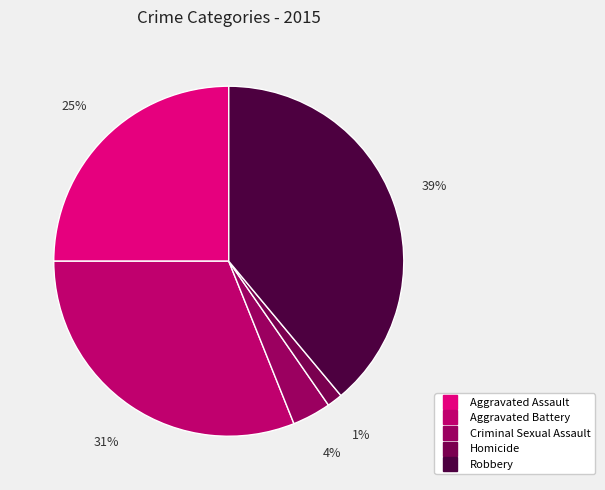

The Aggravated Battery slice represents 45% of the pie. True or false?

False